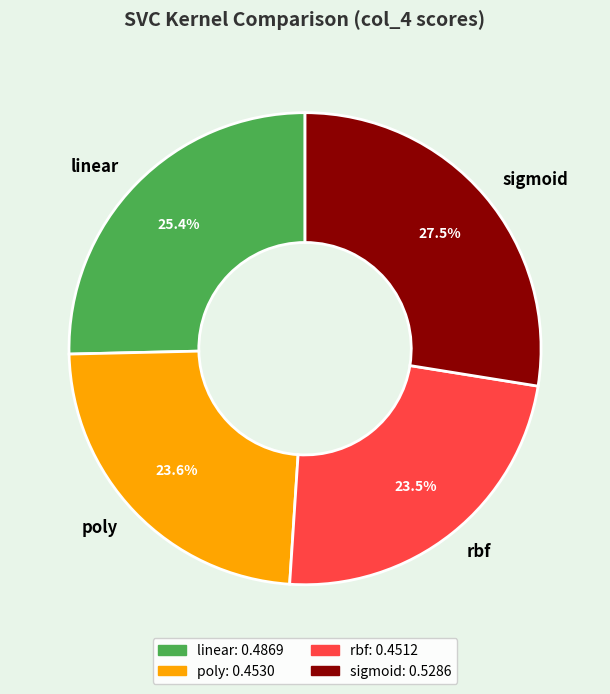

Does poly account for over 50% of the chart?

No